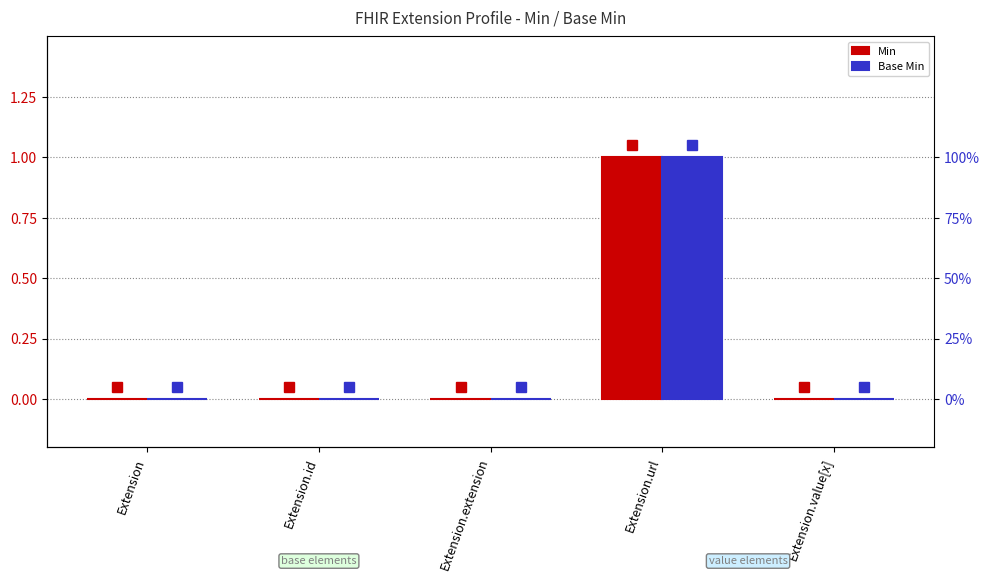

Reading left to right, extract all data points from this chart.

Min: Extension=0	Extension.id=0	Extension.extension=0	Extension.url=1	Extension.value[x]=0
Base Min: Extension=0	Extension.id=0	Extension.extension=0	Extension.url=1	Extension.value[x]=0